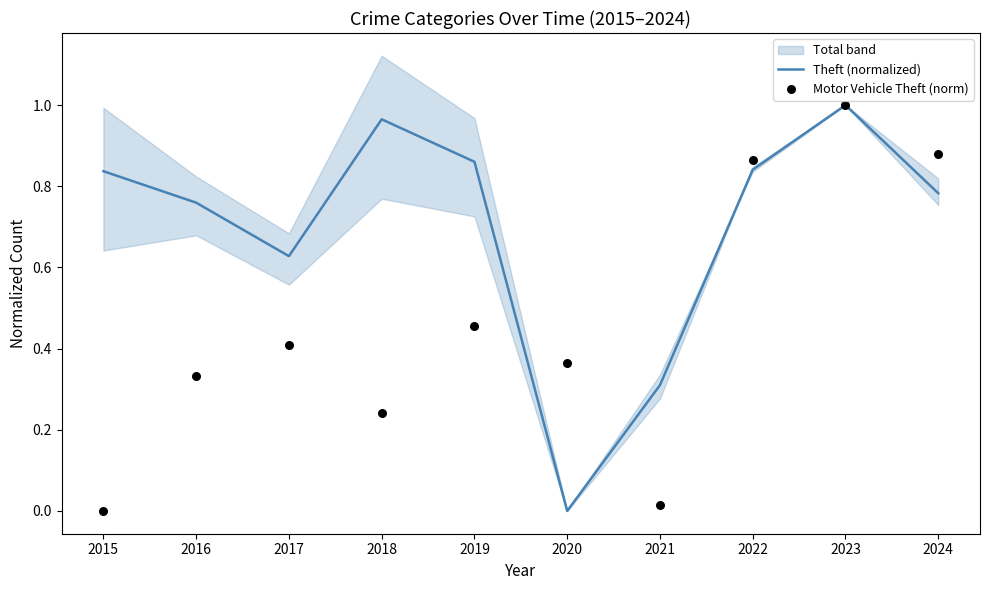

At which category is the sum across all series the highest?

2023